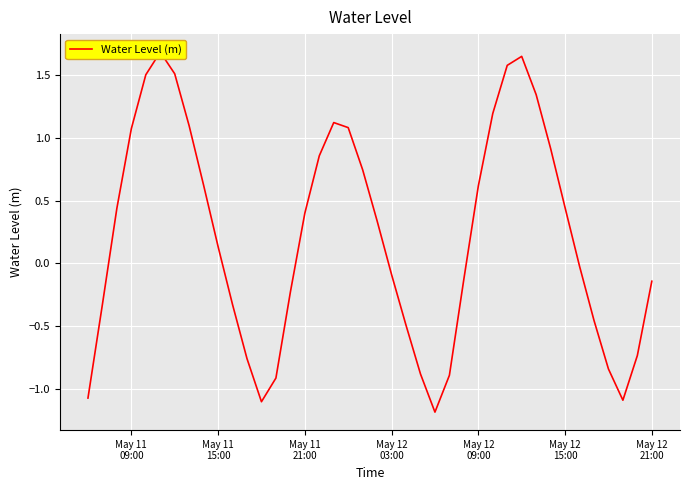

How many interior local peaks (higher than both neighbors) does the data have?

3